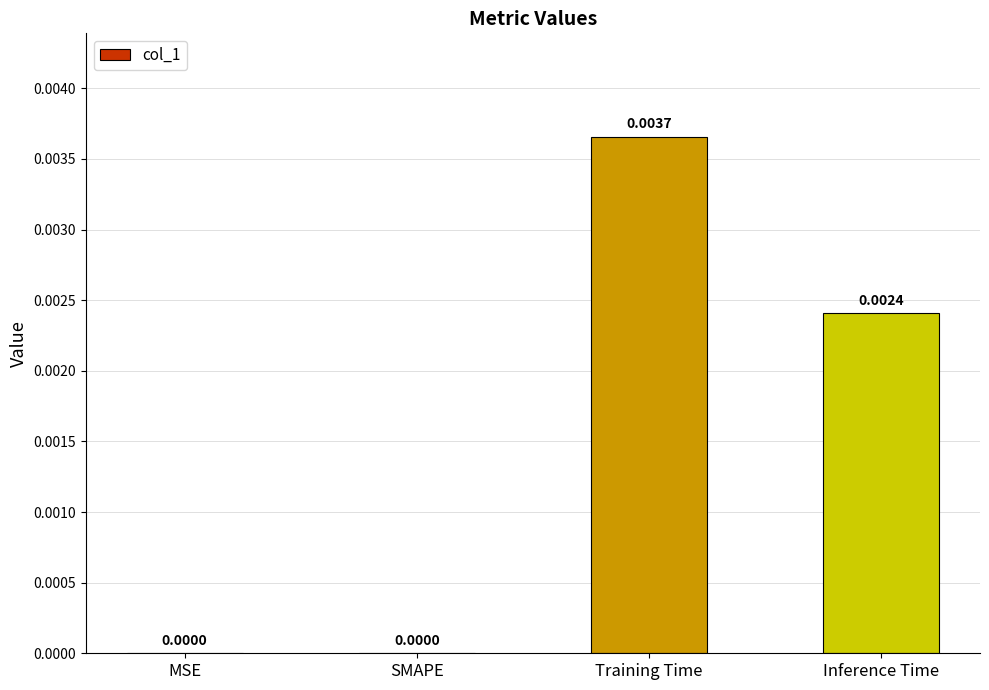

Which category has the highest value across all series?

Training Time